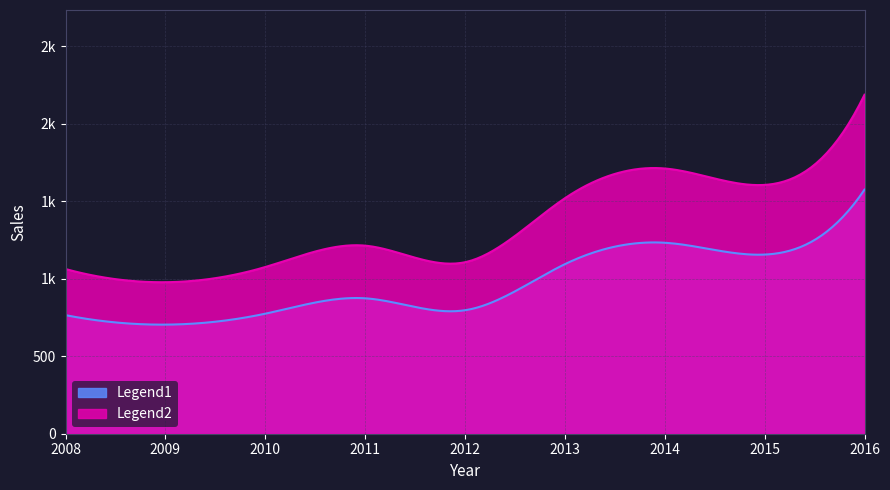

What is the value of the 2nd point from the left?

978